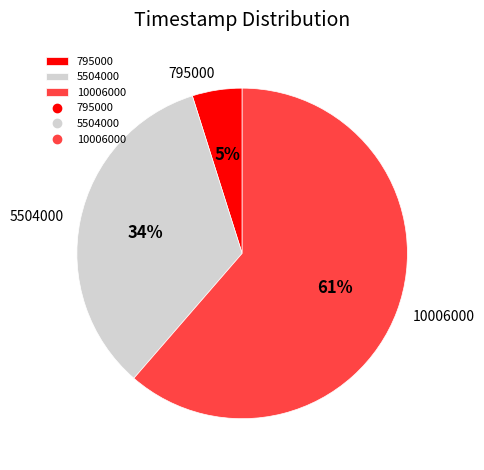

The 795000 slice represents 5% of the pie. True or false?

True